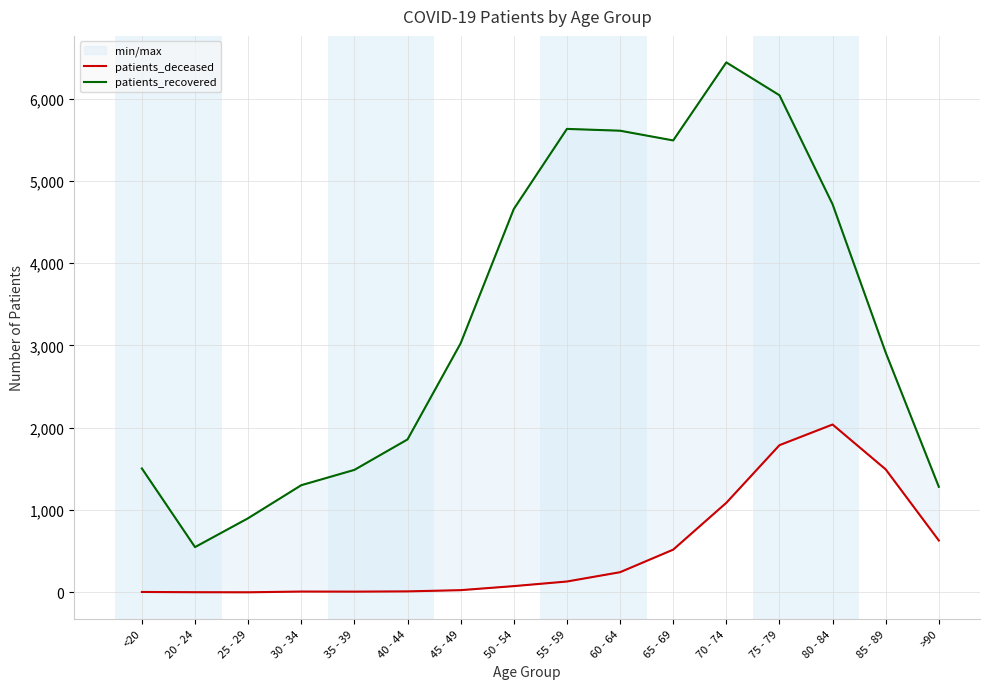

Which series has the largest range (max minus min)?

patients_recovered